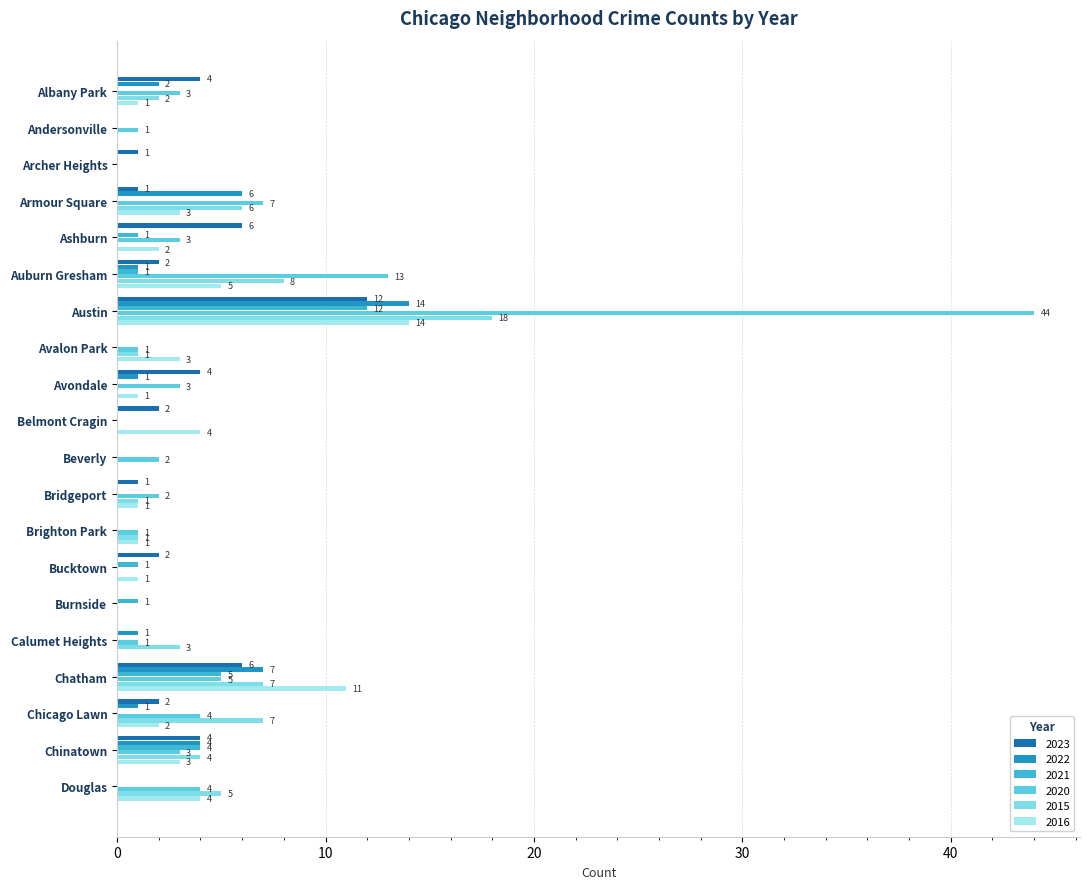

Count the number of categories in the chart.

20